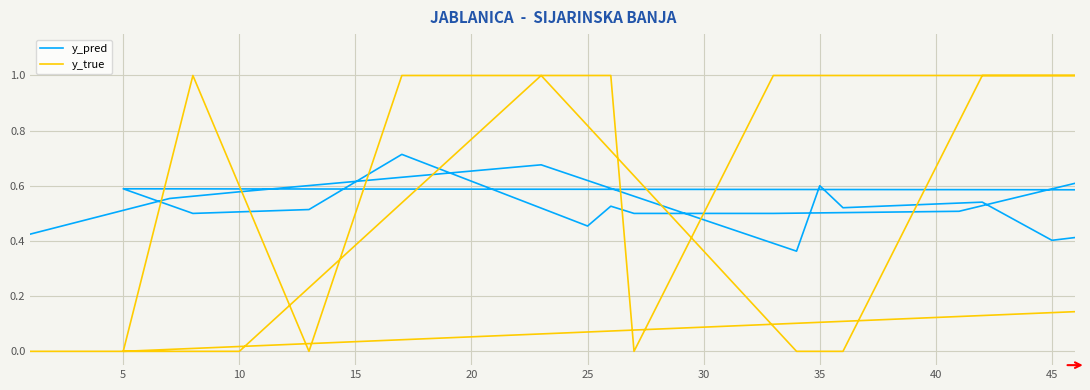

How many values in y_true are above zero?

23